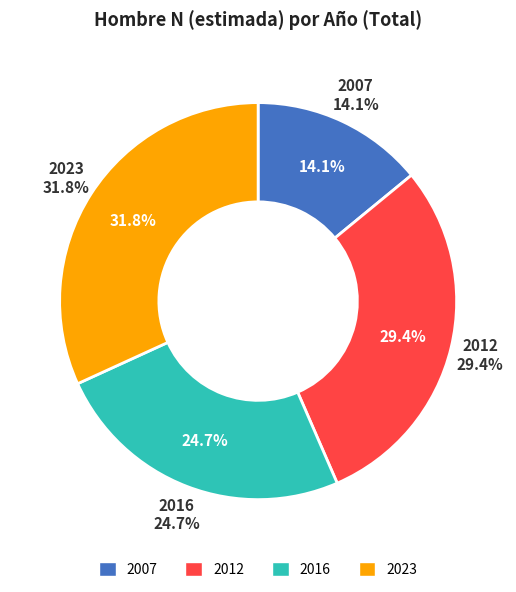

True or false: 2007 accounts for 14% of the total.

True